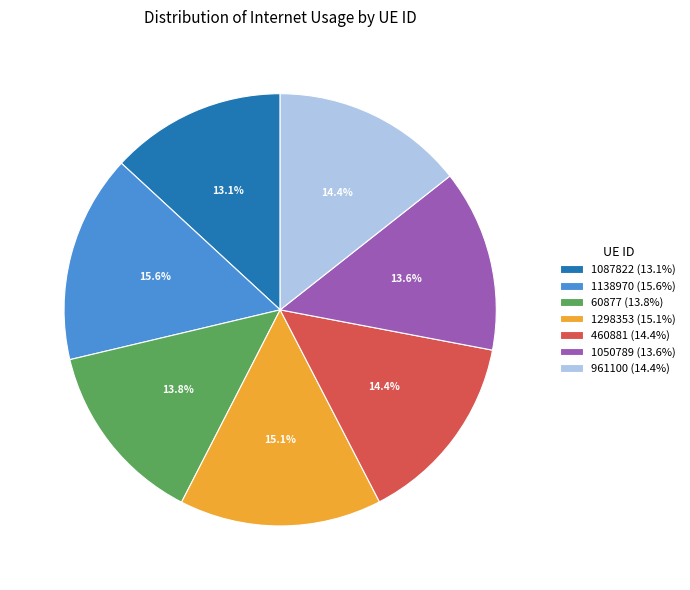

Do 1087822 and 961100 together represent more than half of the pie?

No